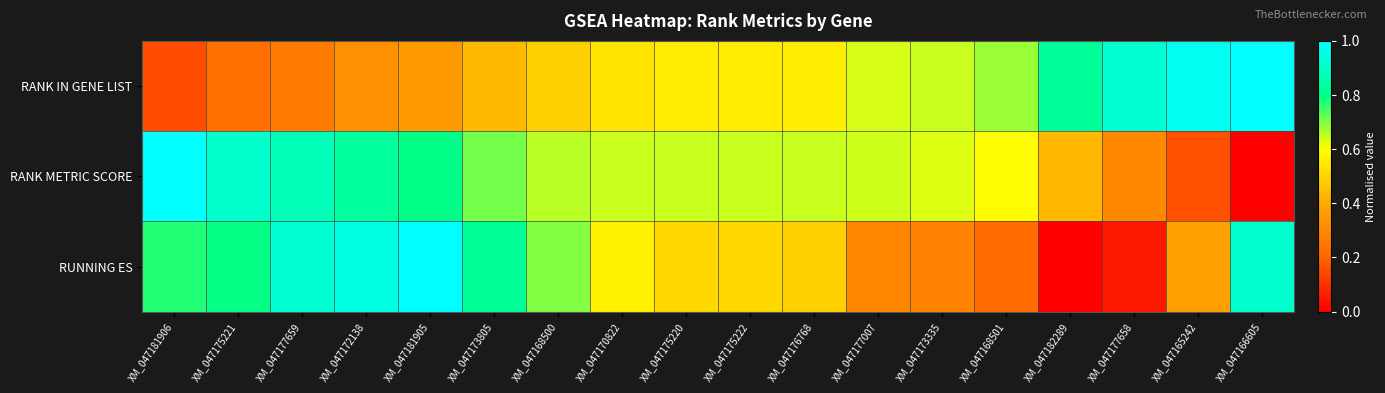

Reading left to right, list all the values displayed in this chart.

RANK IN GENE LIST: XM_047181906=0.1	XM_047175221=0.2	XM_047177659=0.3	XM_047172138=0.3	XM_047181905=0.4	XM_047173805=0.4	XM_047168500=0.5	XM_047170822=0.5	XM_047175220=0.6	XM_047175222=0.6	XM_047176768=0.6	XM_047177007=0.6	XM_047173335=0.6	XM_047168501=0.7	XM_047182289=0.8	XM_047177658=0.9	XM_047165242=1.0	XM_047166605=1.0
RANK METRIC SCORE: XM_047181906=1.0	XM_047175221=0.9	XM_047177659=0.9	XM_047172138=0.8	XM_047181905=0.8	XM_047173805=0.7	XM_047168500=0.7	XM_047170822=0.6	XM_047175220=0.6	XM_047175222=0.6	XM_047176768=0.6	XM_047177007=0.6	XM_047173335=0.6	XM_047168501=0.6	XM_047182289=0.4	XM_047177658=0.3	XM_047165242=0.2	XM_047166605=0.0
RUNNING ES: XM_047181906=0.8	XM_047175221=0.8	XM_047177659=0.9	XM_047172138=0.9	XM_047181905=1.0	XM_047173805=0.8	XM_047168500=0.7	XM_047170822=0.6	XM_047175220=0.5	XM_047175222=0.5	XM_047176768=0.5	XM_047177007=0.3	XM_047173335=0.3	XM_047168501=0.2	XM_047182289=0.0	XM_047177658=0.0	XM_047165242=0.4	XM_047166605=0.9